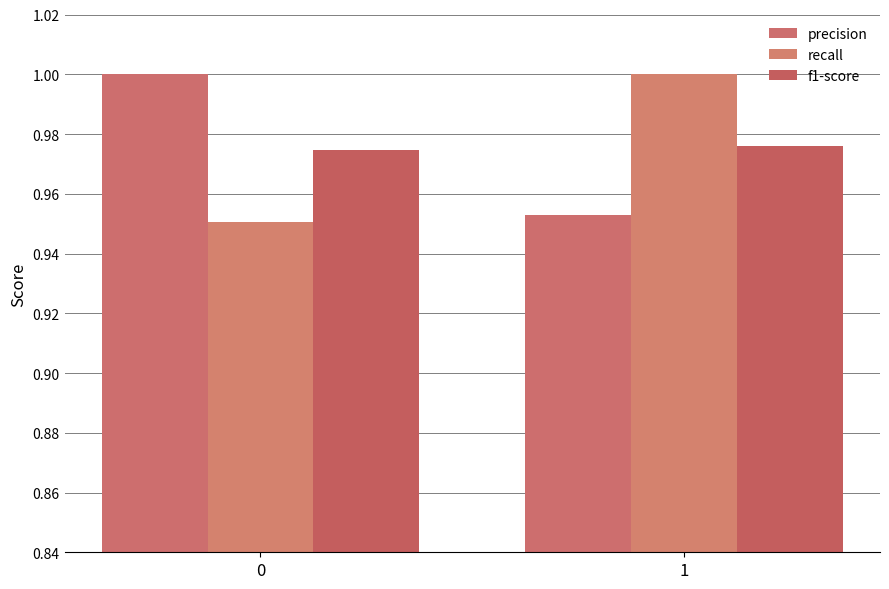

Where is precision nearest to the value 0?

1